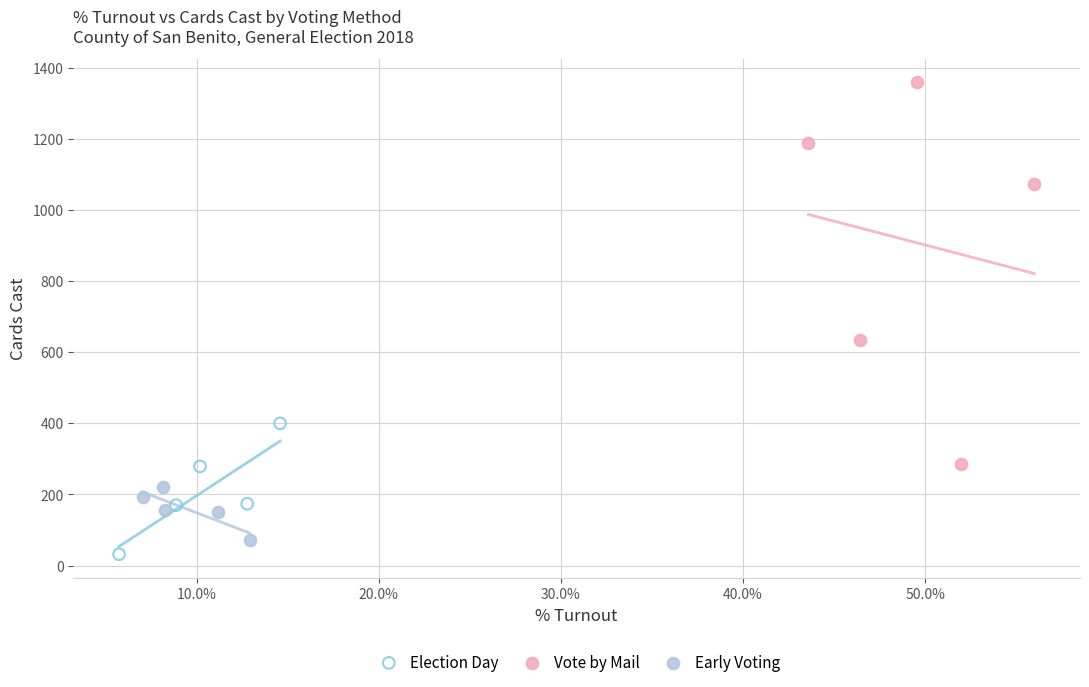

Which series reaches the maximum Y coordinate?

Vote by Mail